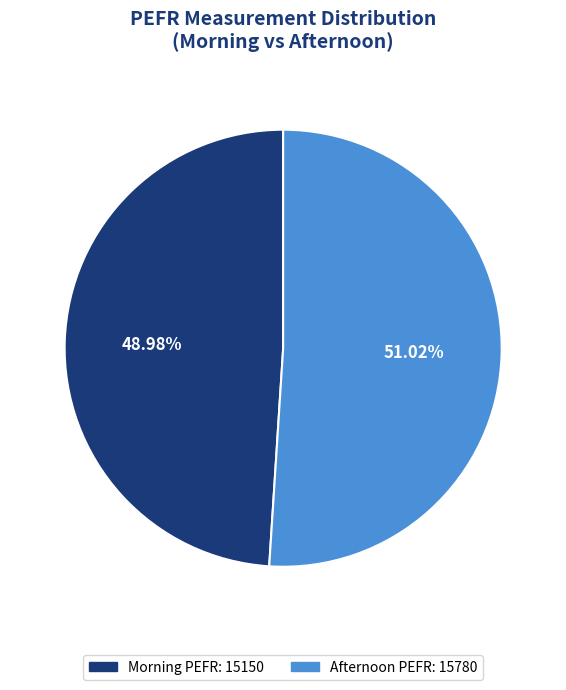

Does Morning PEFR represent more than half of the total?

No